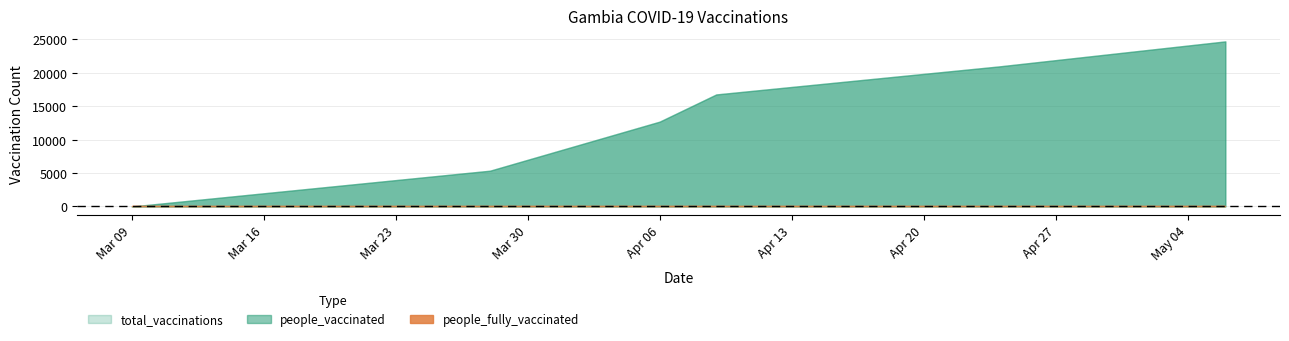

What is the sum of the total_vaccinations values at 2021-03-09 and 2021-04-24?

20922